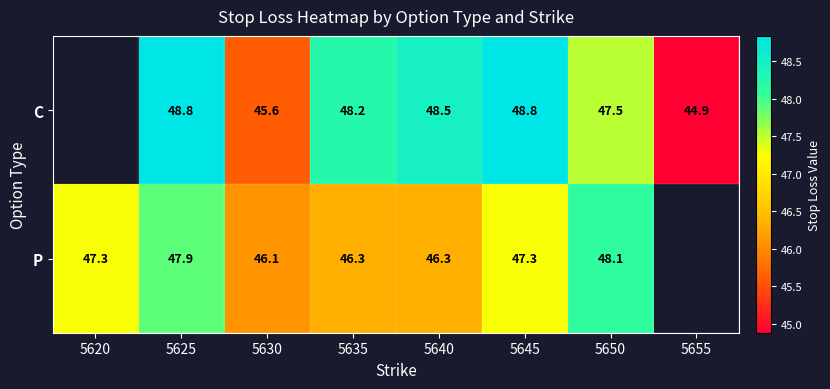

Rank the series at 5635 from lowest to highest value.

P, C